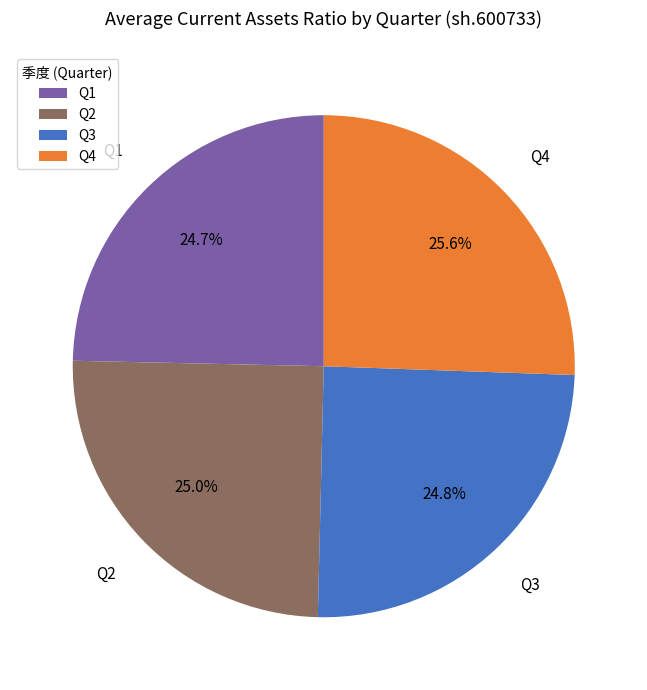

Is there any slice that represents more than half of the pie?

No